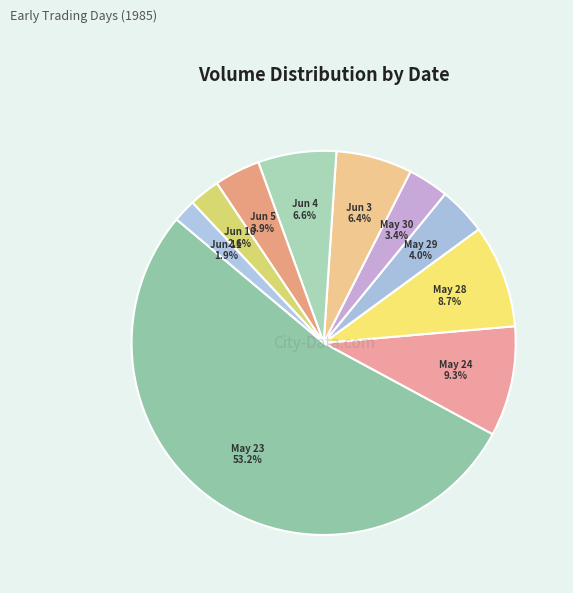

How many slices are in this pie chart?

10